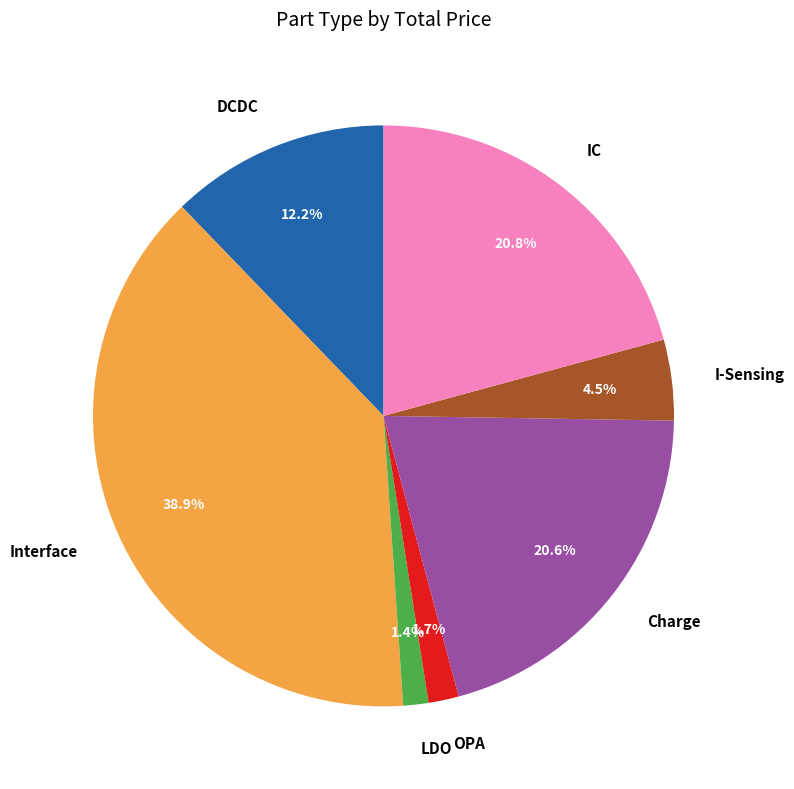

Count the number of slices in the pie.

7